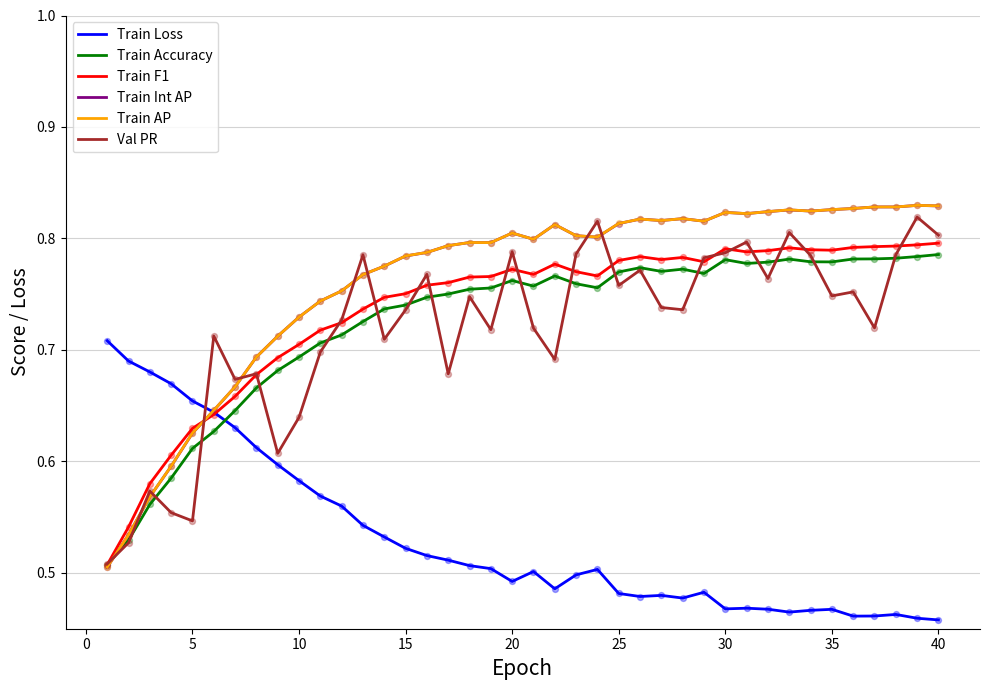

What are all the series names shown in the legend?

Train Loss, Train Accuracy, Train F1, Train Int AP, Train AP, Val PR